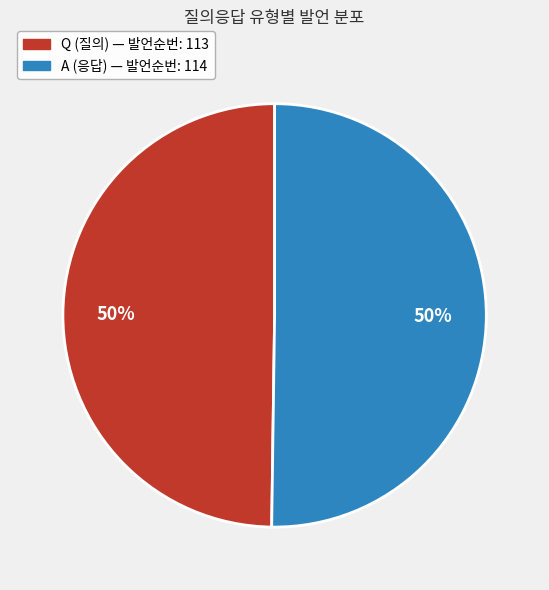

To the nearest percent, what is the combined percentage of Q and A?

100%